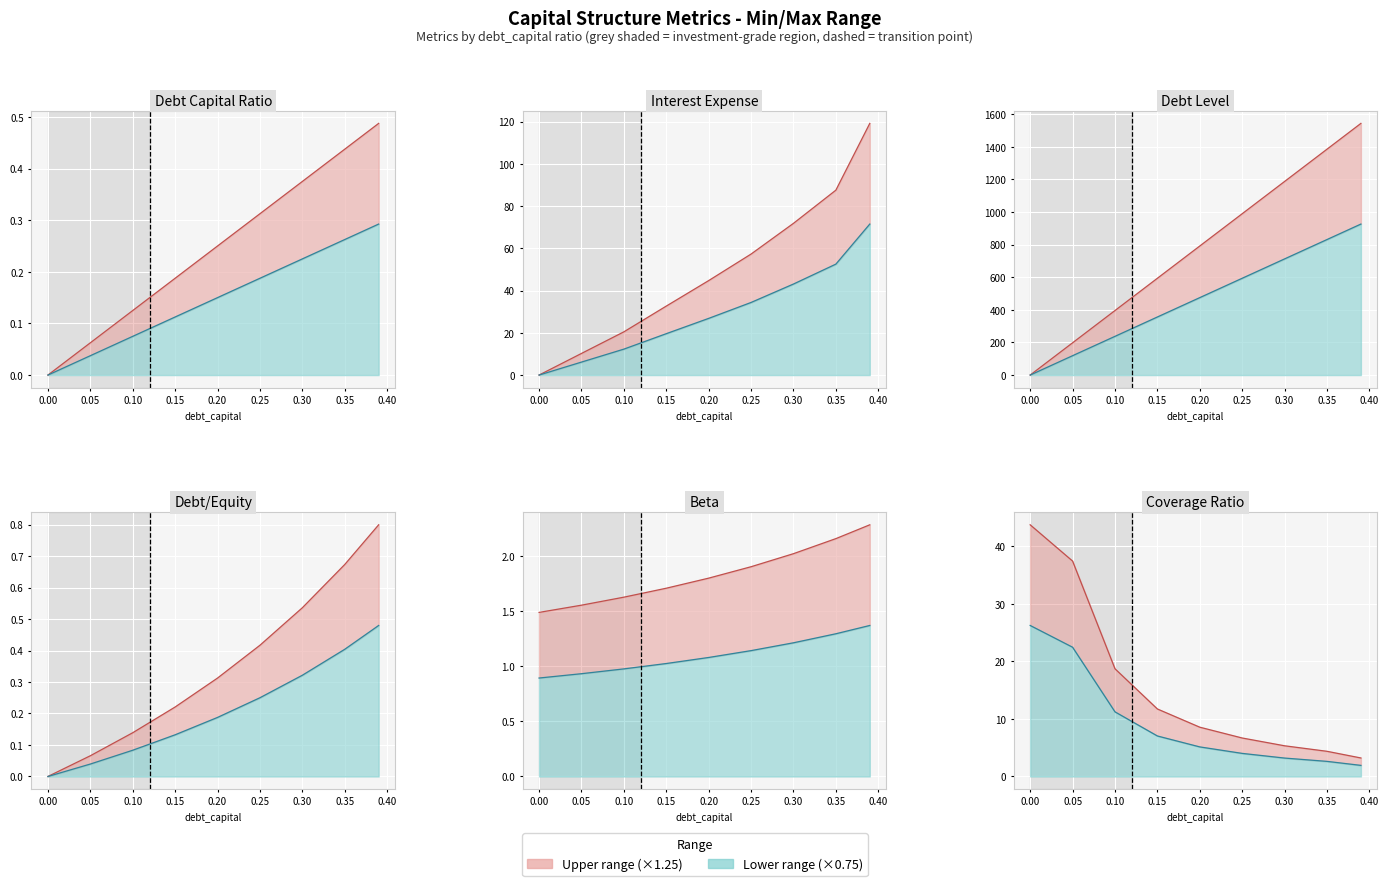

True or false: Upper bound and Lower bound intersect in this chart.

False